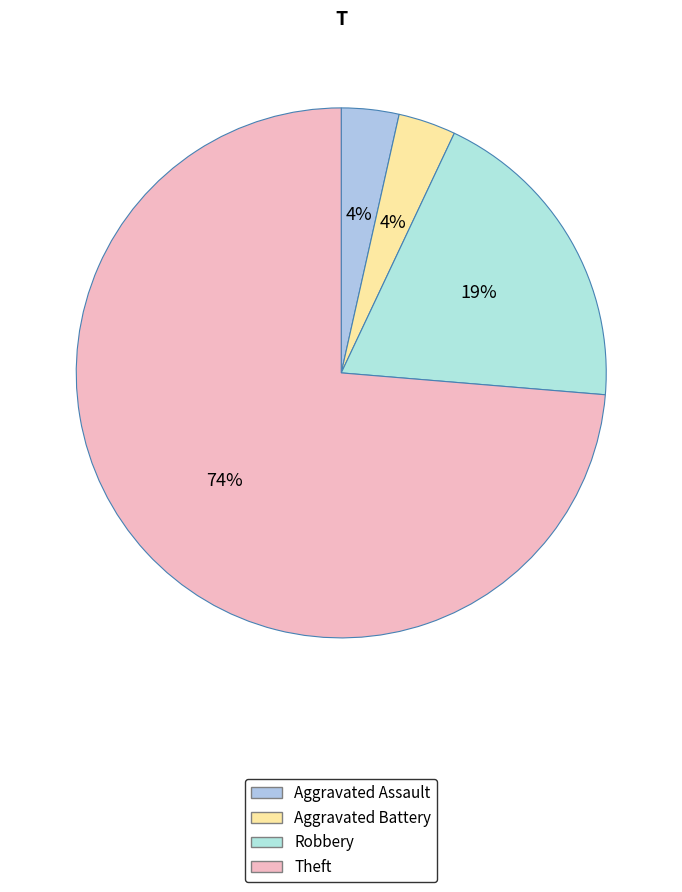

To the nearest percent, what is the average slice percentage?

25%